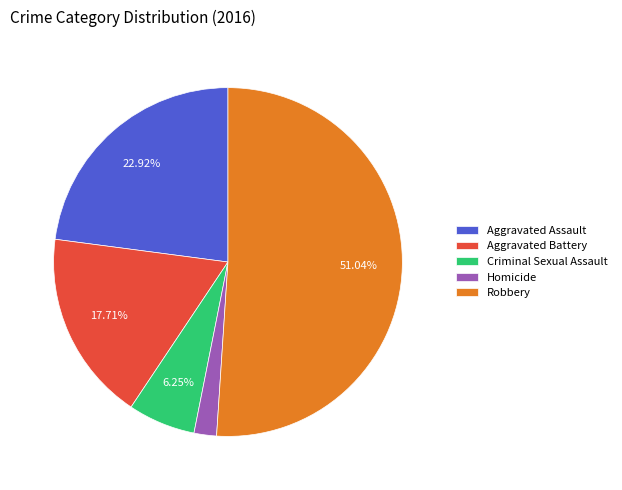

Which category has the smallest portion of the pie?

Homicide